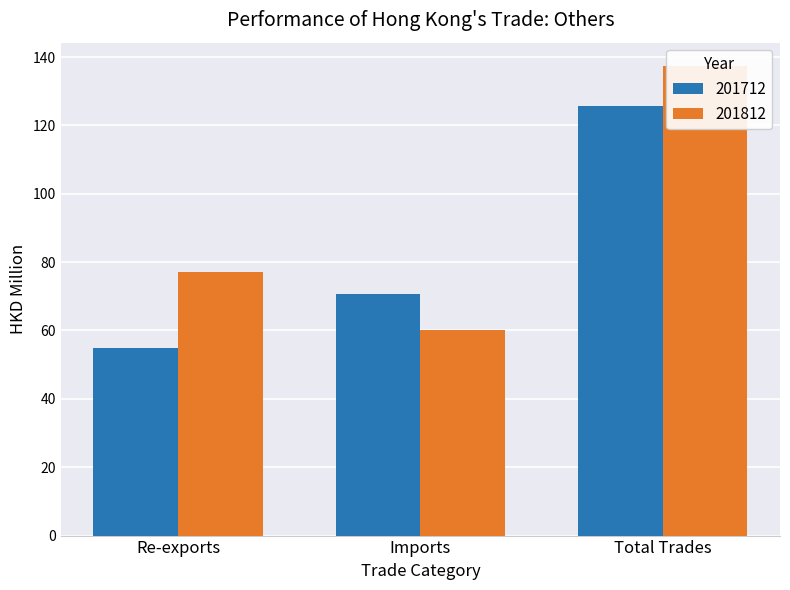

List the labels in order of 201712 value, smallest first.

Re-exports, Imports, Total Trades